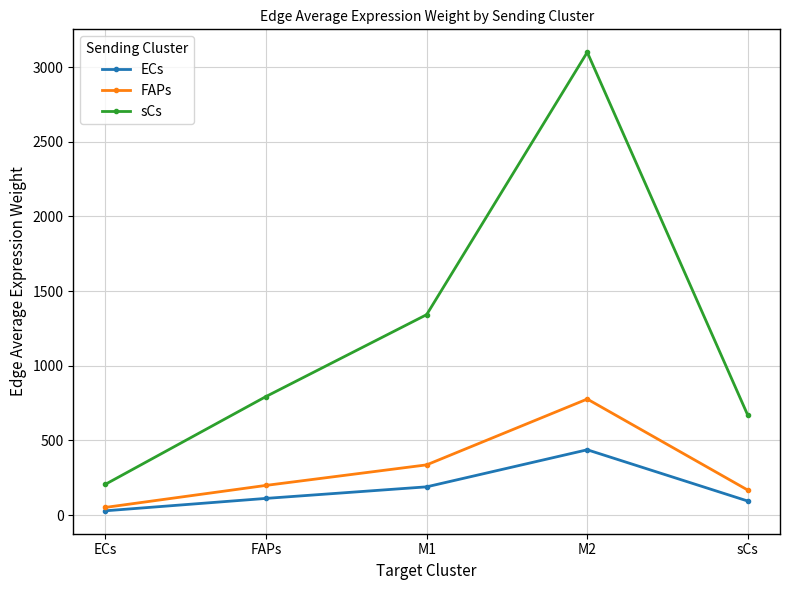

How many lines are shown in the chart?

3